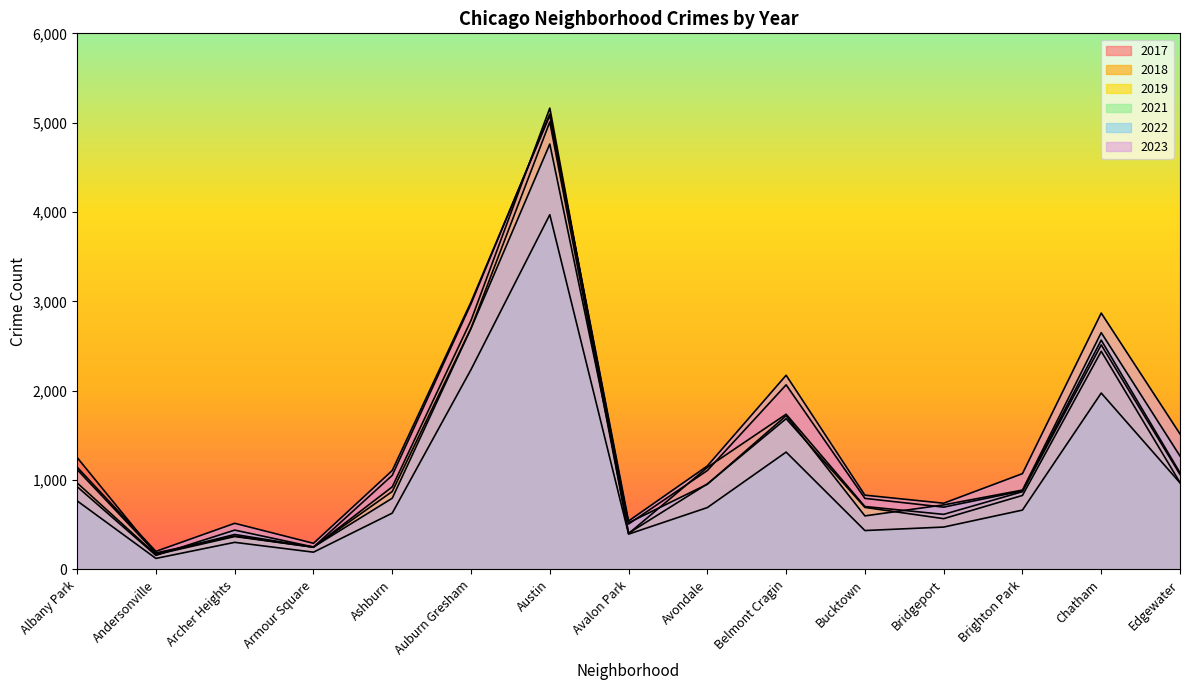

Is the value of 2018 at Albany Park greater than the value of 2017 at Avondale?

Yes